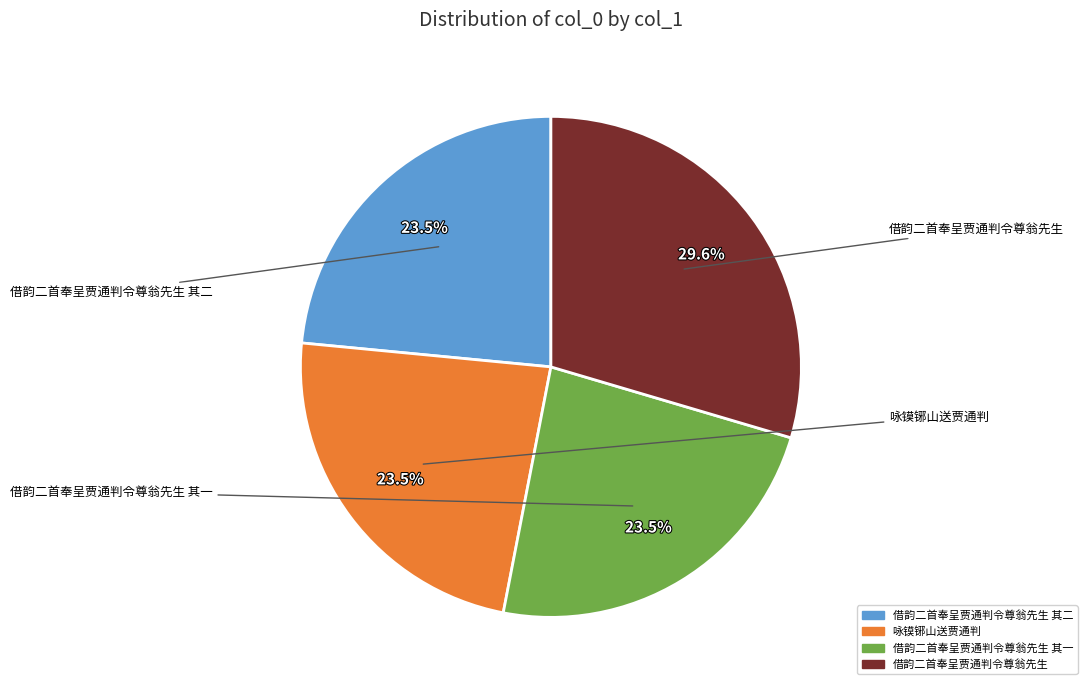

Approximately how many times larger is the value at 借韵二首奉呈贾通判令尊翁先生 其二 compared to 借韵二首奉呈贾通判令尊翁先生?

0.8